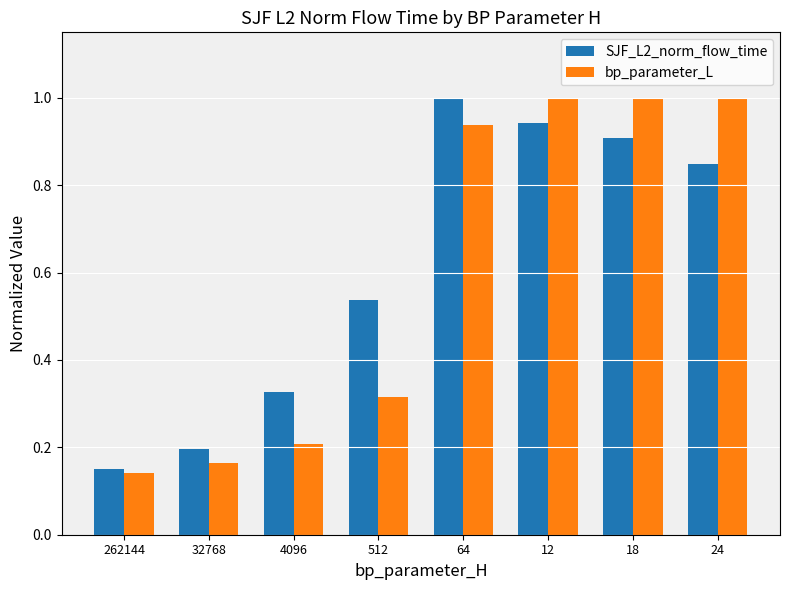

Are the bars horizontal?

No